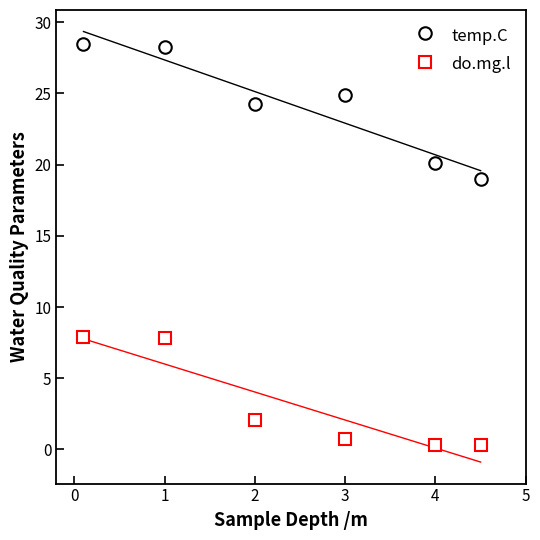

Where is the first local minimum for temp.C?

2